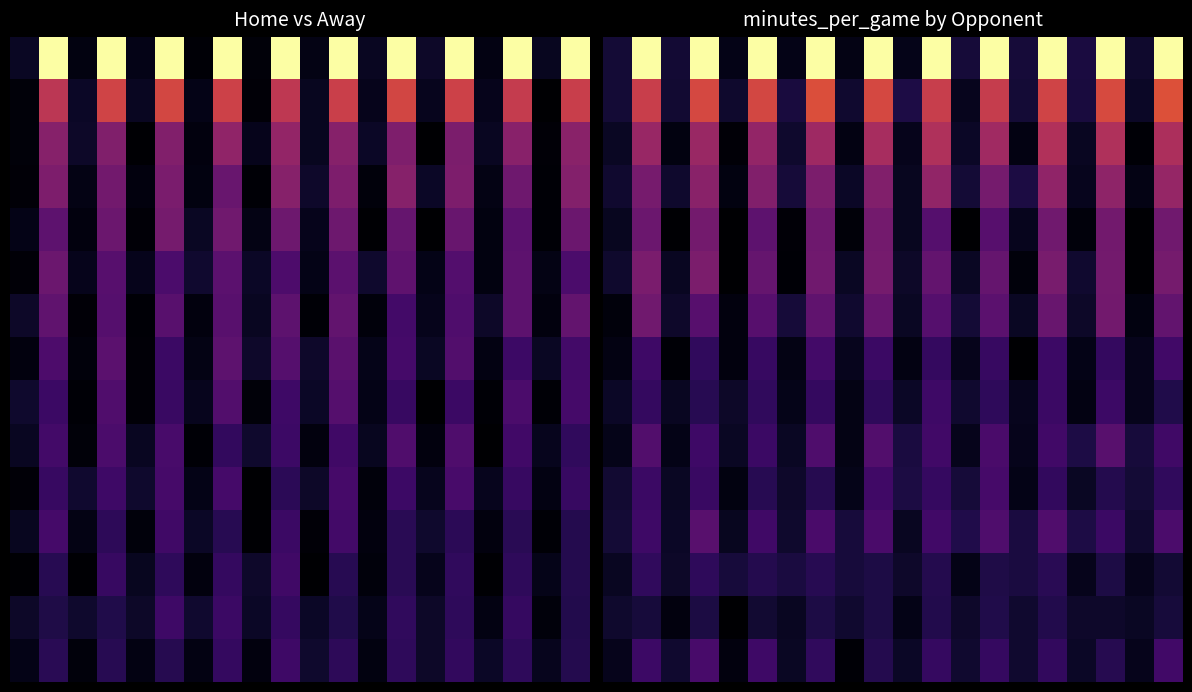

What is the spread (max minus min) of values at 18?

0.3